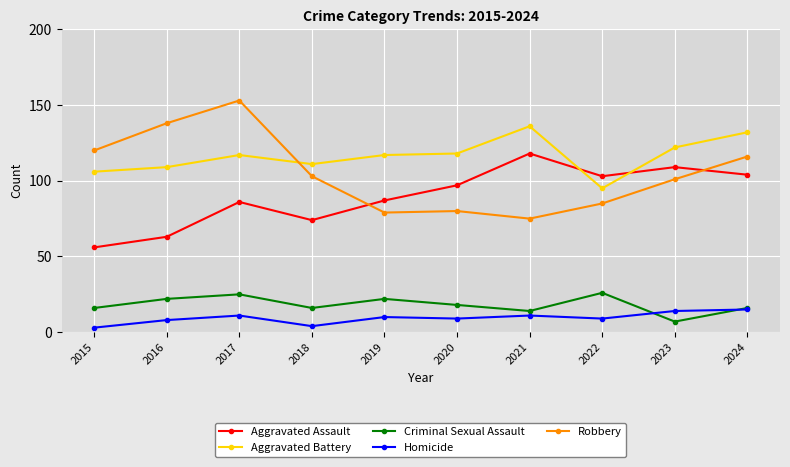

What is the minimum value for Aggravated Assault?

56